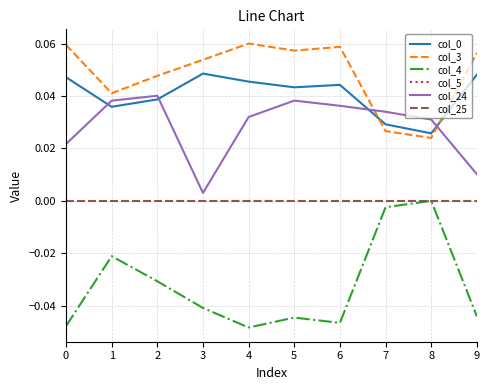

Is this an area chart (filled region under the line)?

No